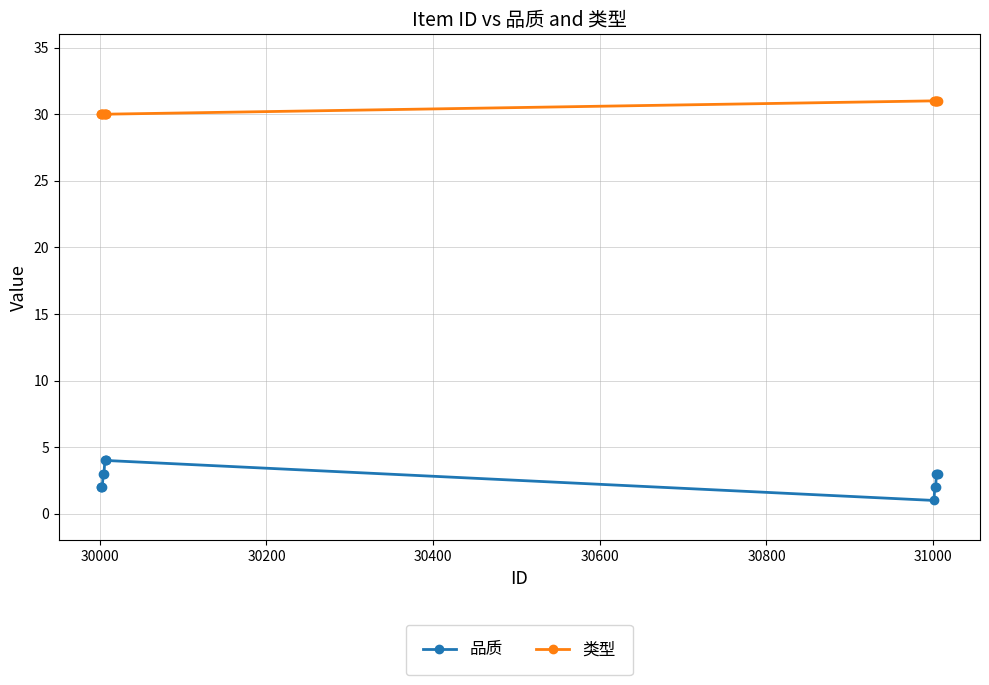

How many categories are shown in the chart?

14